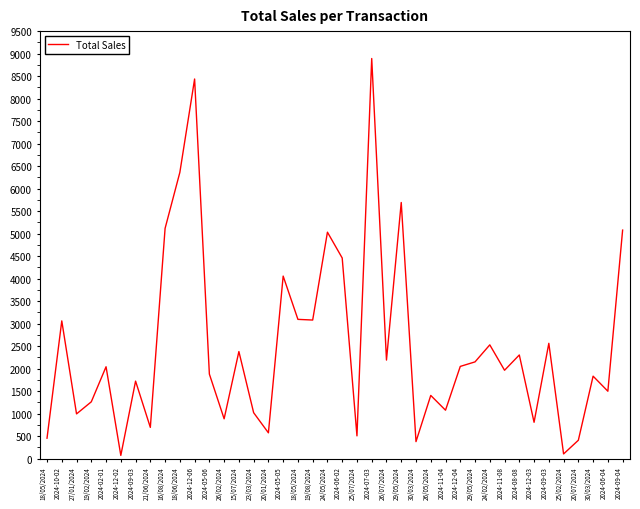

How many lines are shown in the chart?

1